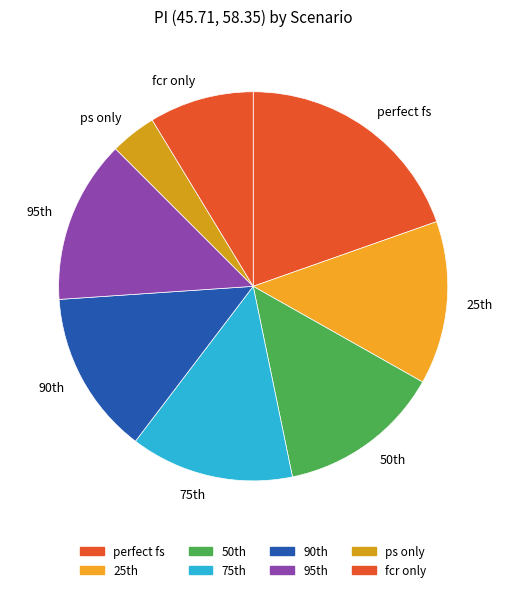

Is it true that fcr only is 1% of the pie?

False